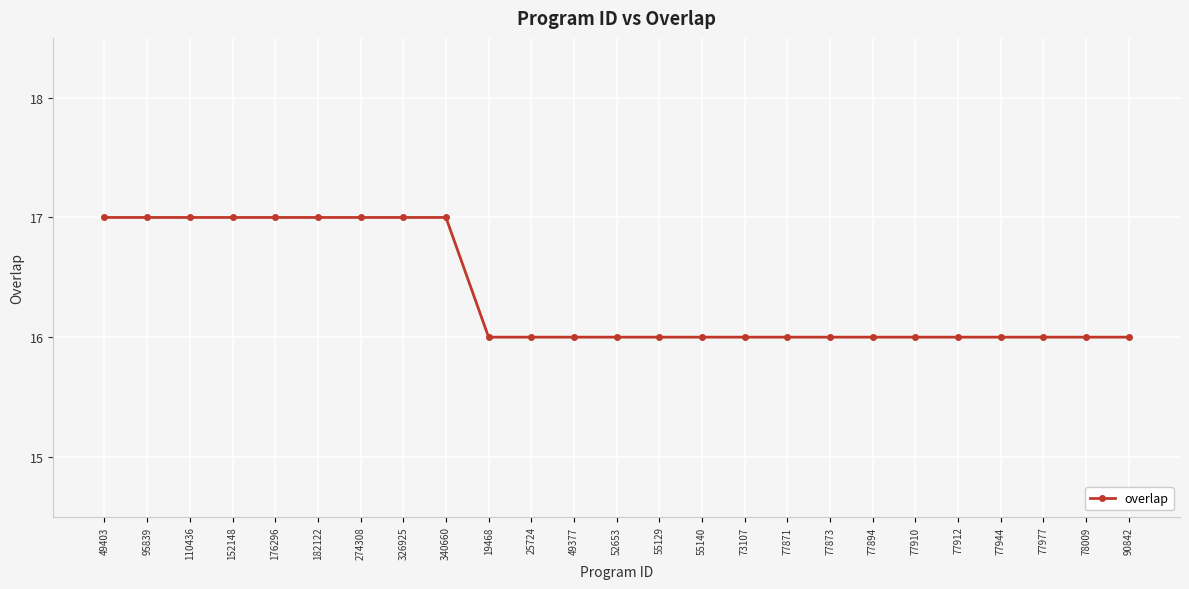

Is it true that the value at 52653 is 28?

False